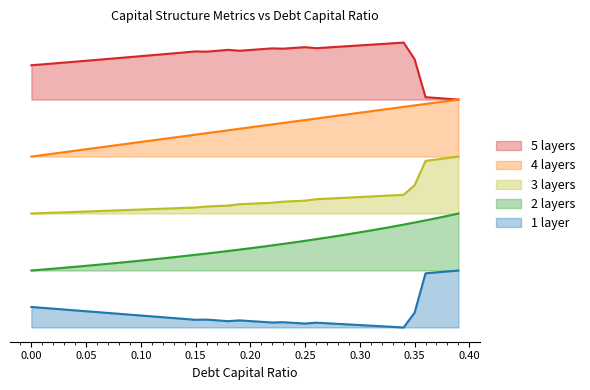

Does the chart have visible grid lines?

No